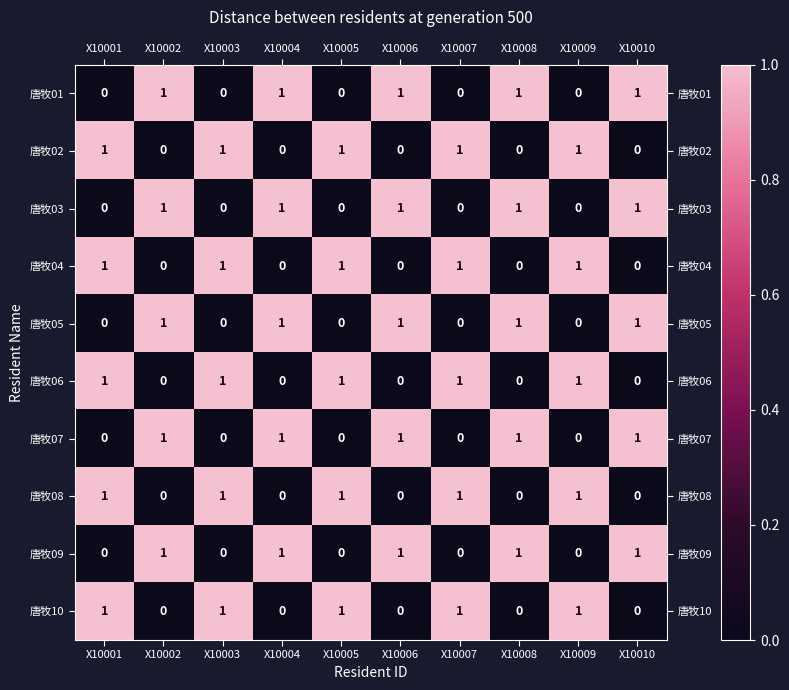

What is the total value across all series at X10005?

5